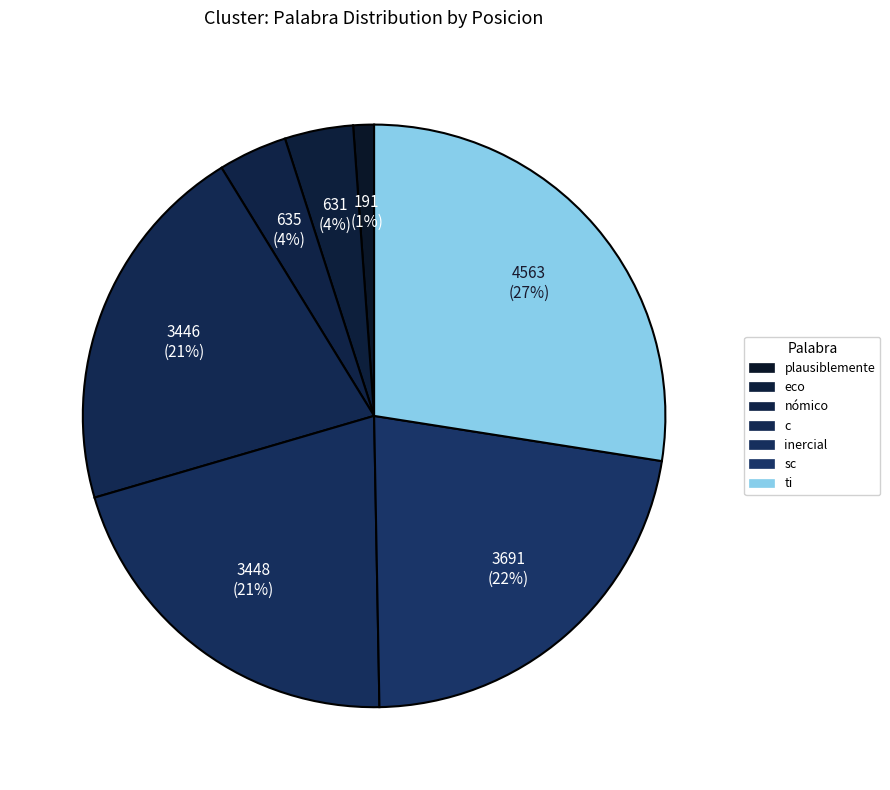

Does nómico represent more than half of the total?

No